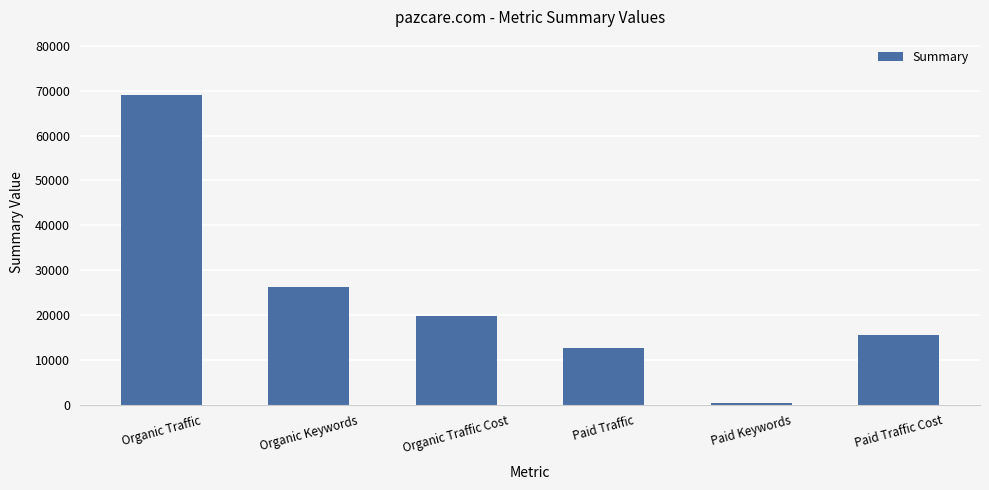

The value at Paid Traffic is 12592. True or false?

True